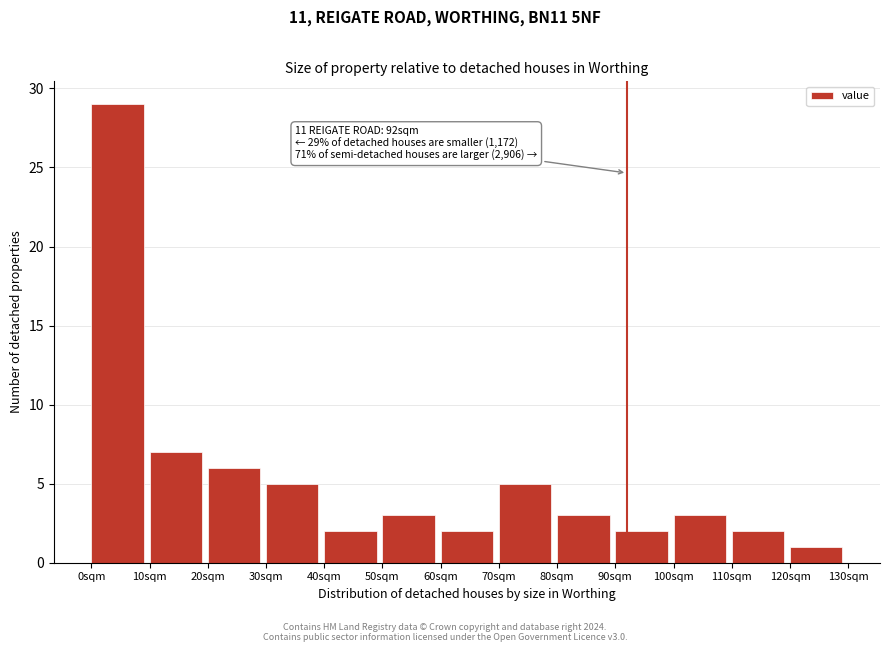

Which range on the x-axis has the tallest bar?

0 to 10